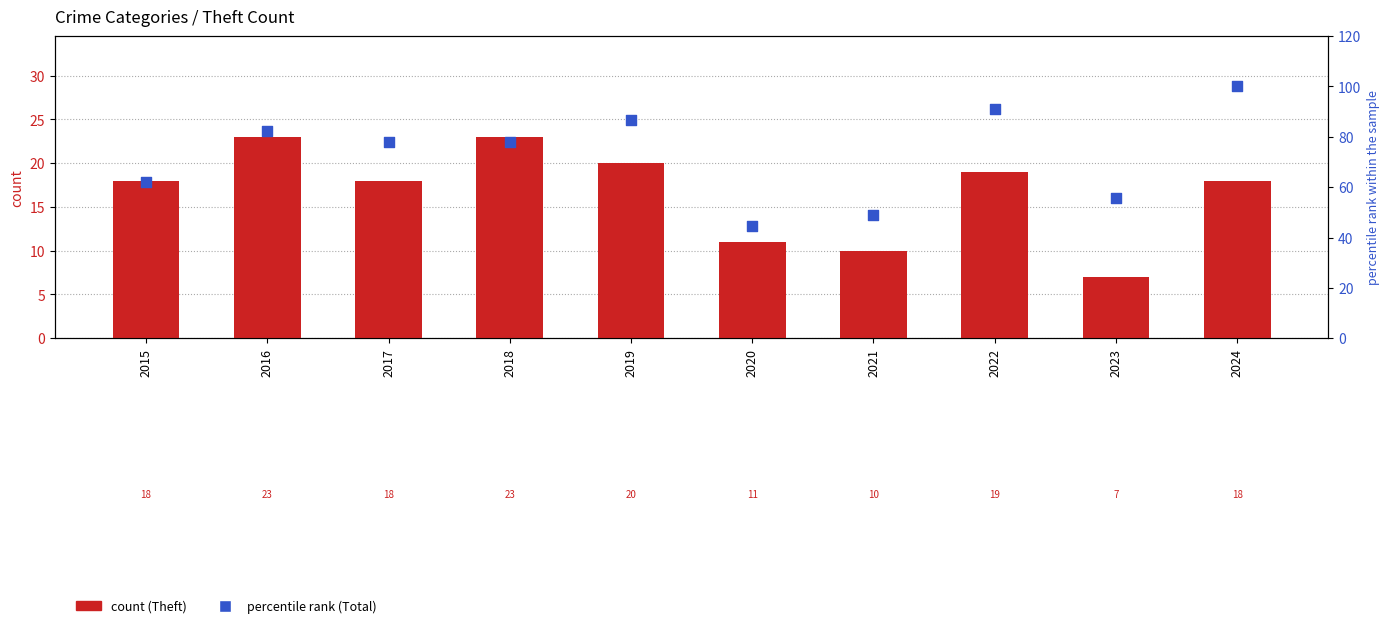

Which series has the largest total across all categories?

Total (percentile rank)